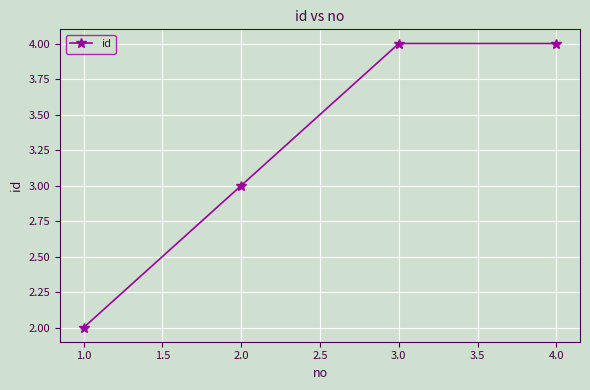

Reading right to left, list all the values displayed in this chart.

4.0=4	3.0=4	2.0=3	1.0=2